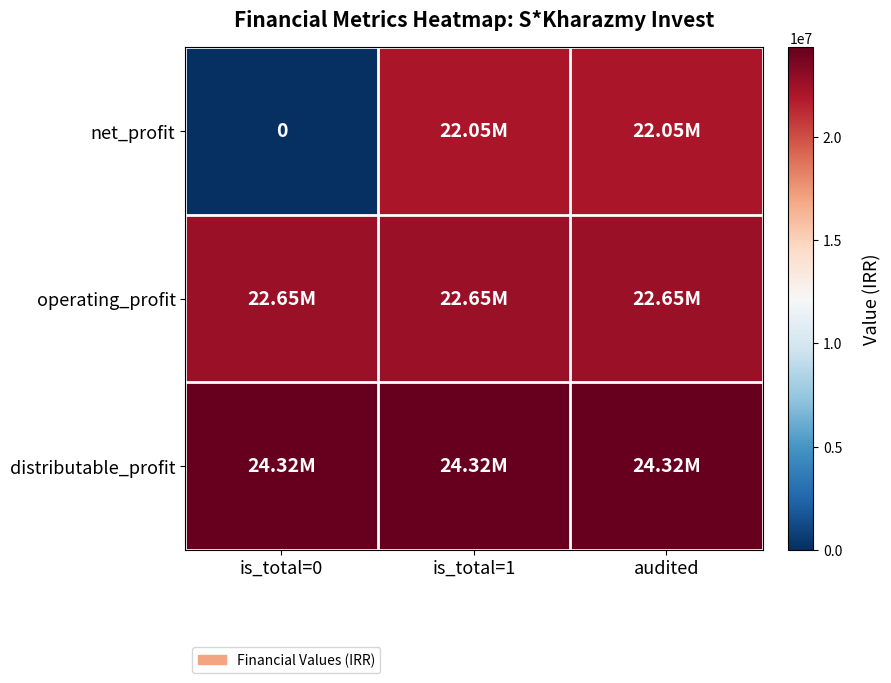

Which has a higher value, is_total=0 or is_total=1?

is_total=1